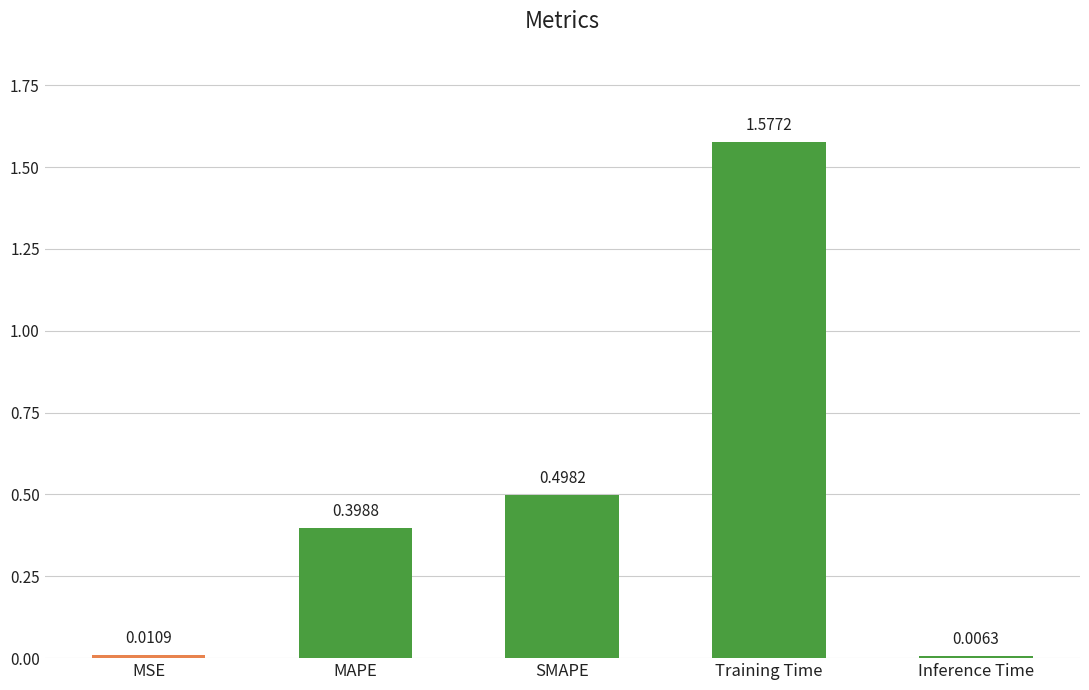

The chart shows a value of 0.4 at MAPE. True or false?

True